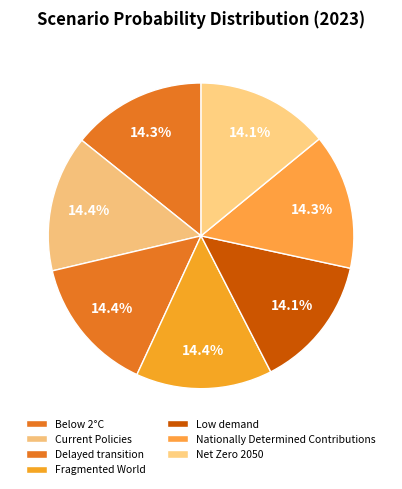

What portion of the pie excludes Low demand?

85.9%